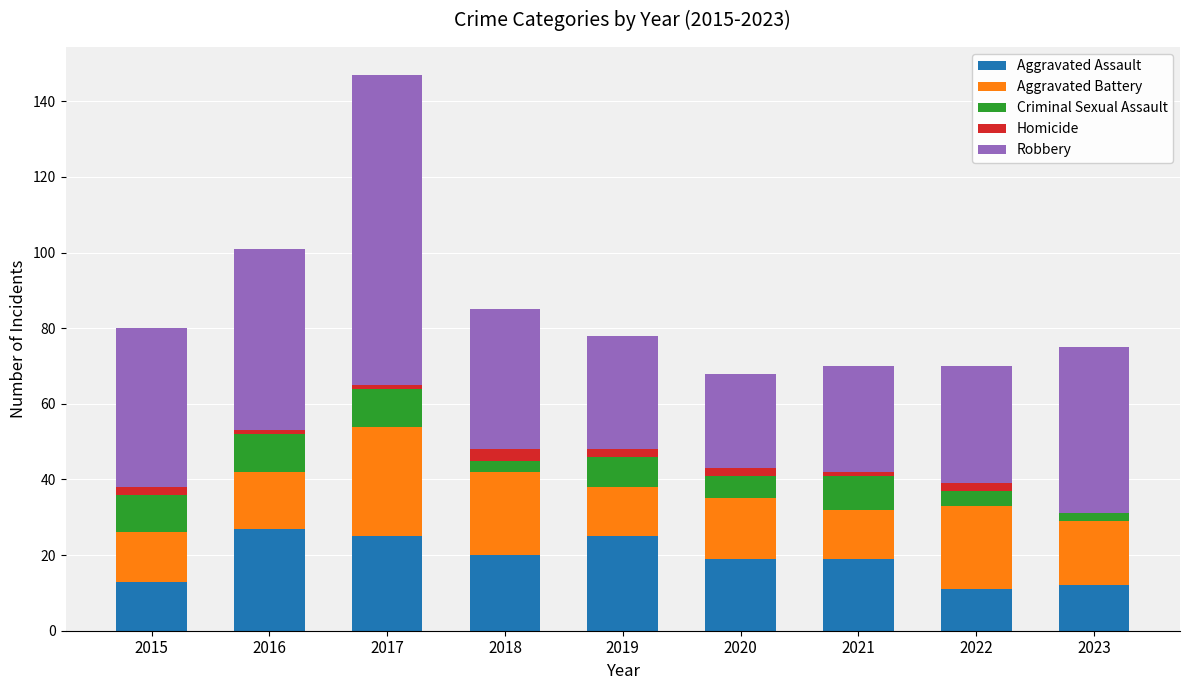

How many categories are shown in the chart?

9